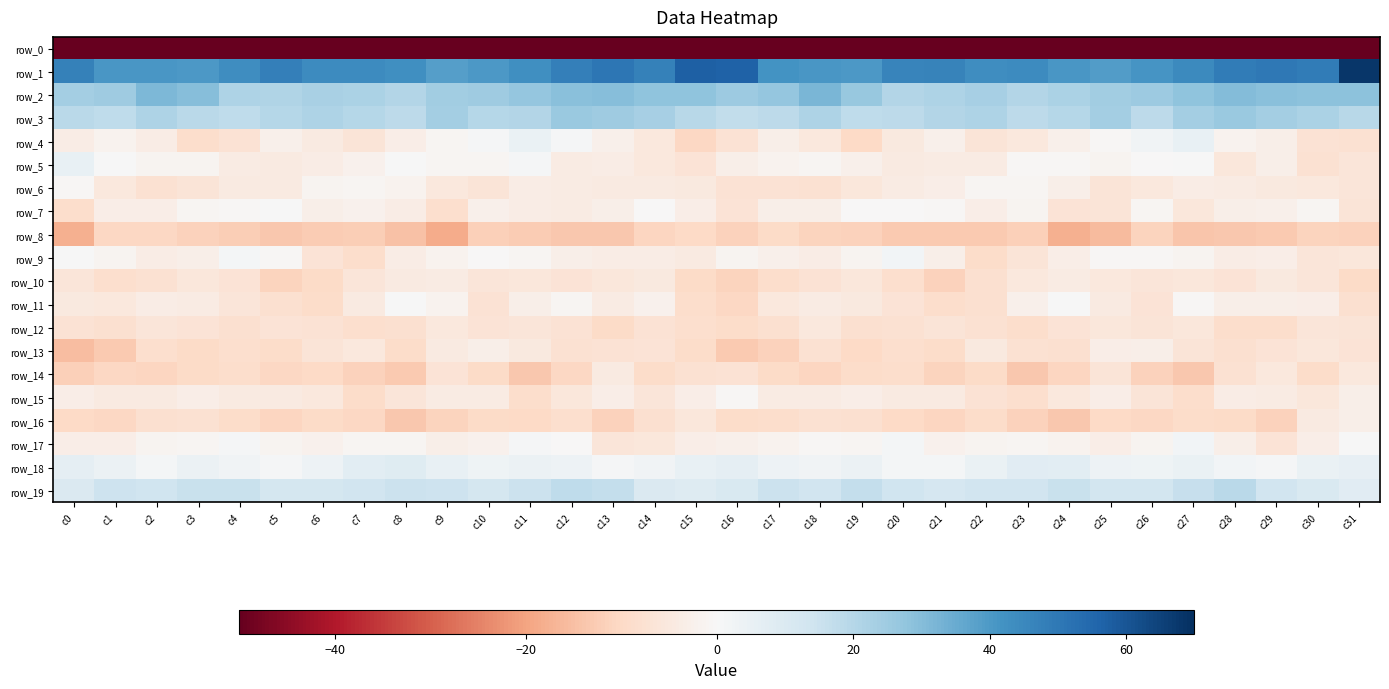

At which label is row_17 closest to -2?

c24